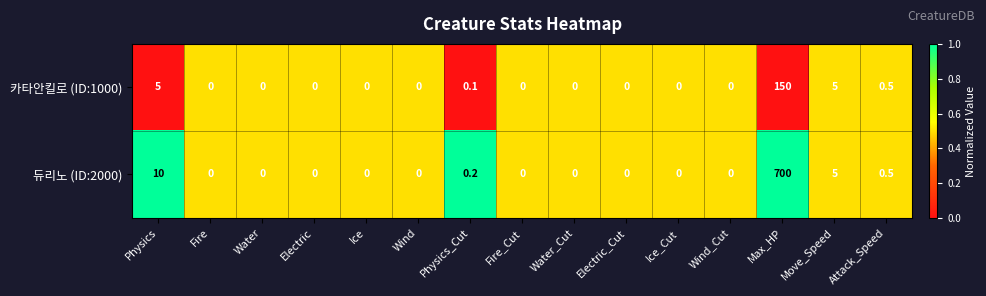

What is the difference between the highest and lowest values at Physics?

5.0